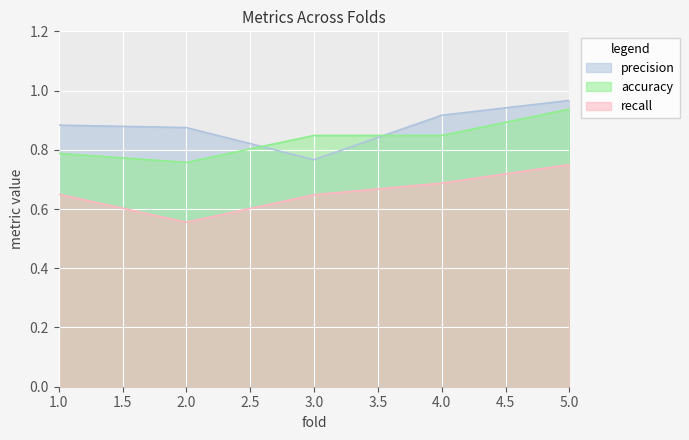

Is it true that accuracy equals 1.3 at 2?

False